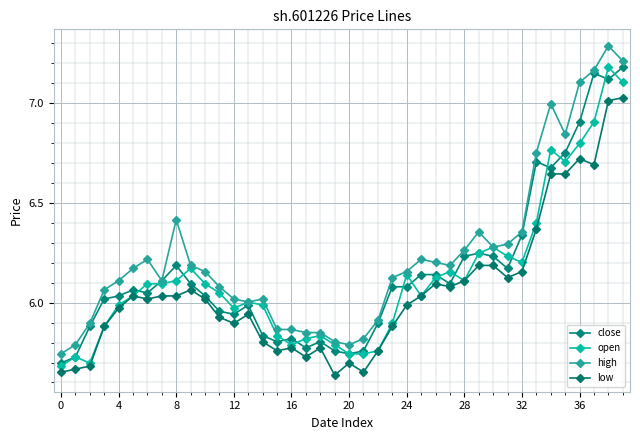

How many categories are shown in the chart?

40